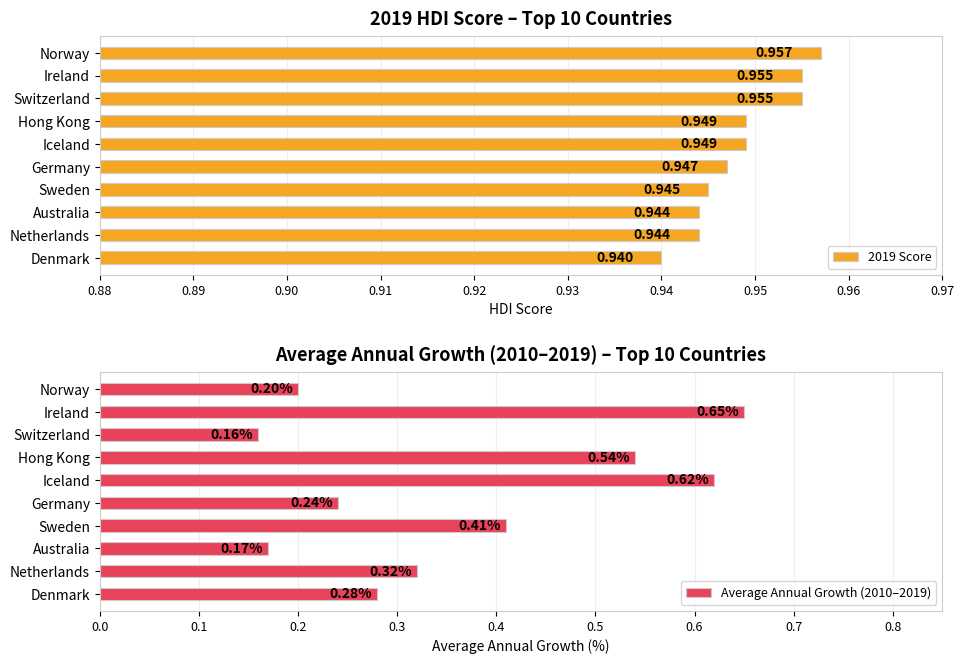

Which series has the widest spread of values?

Average Annual Growth (2010–2019)